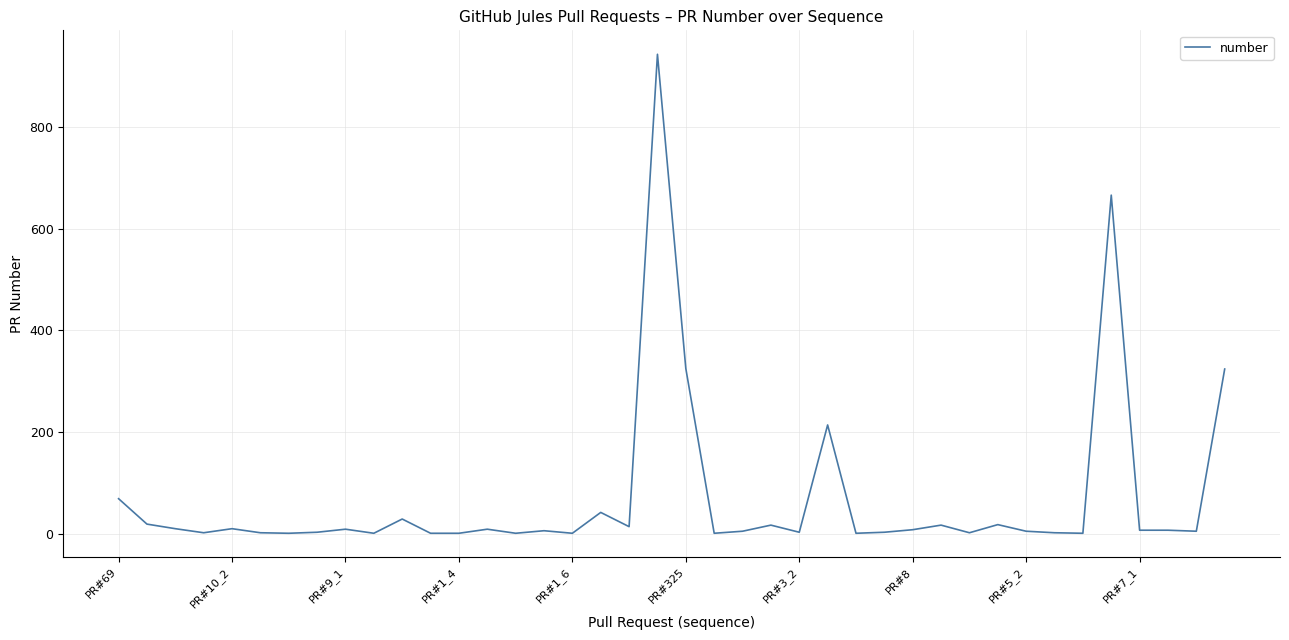

What is the difference between the maximum and minimum values?

942